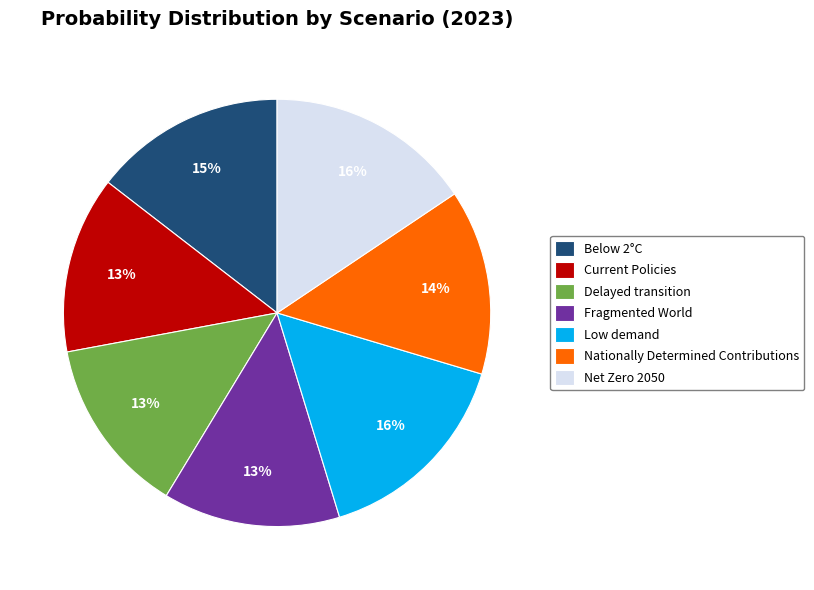

The Low demand slice represents 3% of the pie. True or false?

False